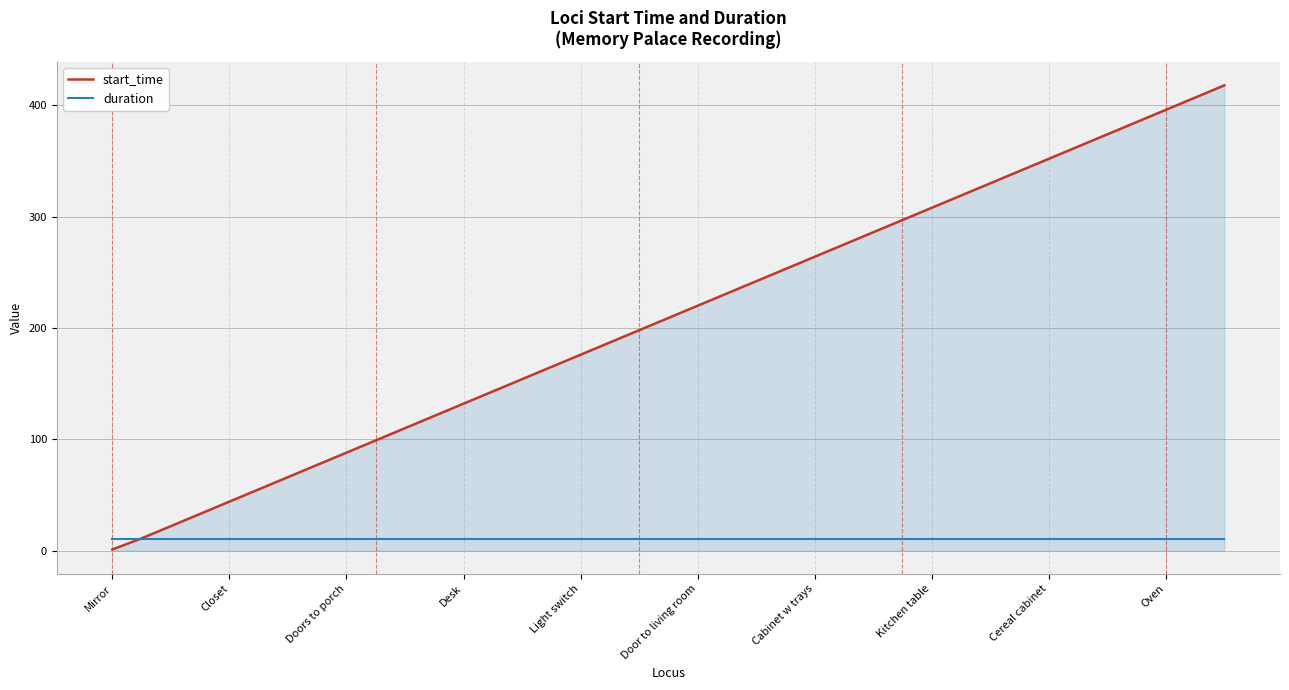

Does the chart display data point markers on the line(s)?

No